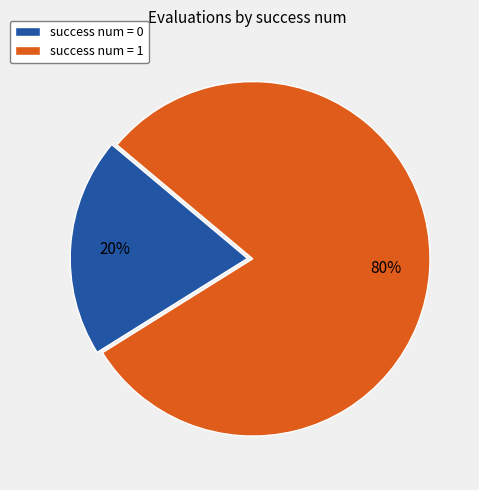

Approximately how many times larger is the value at success num = 1 compared to success num = 0?

4.0